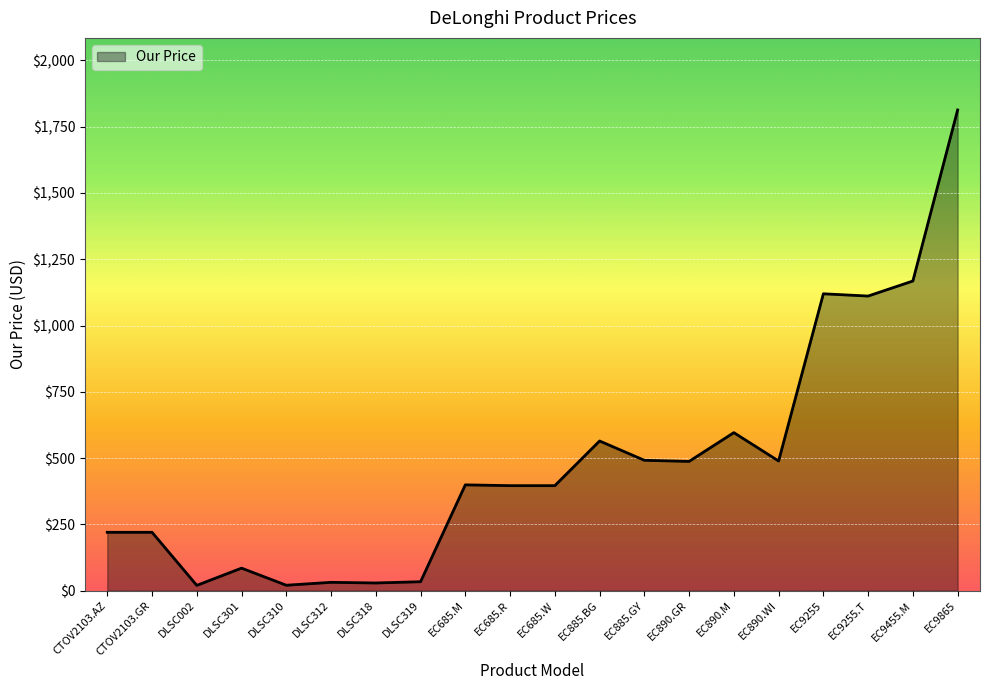

What is the difference between the values at DLSC318 and EC890.WI?

460.2